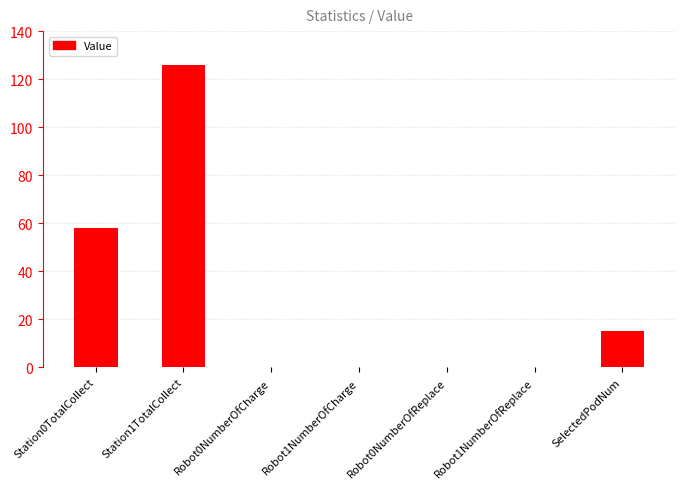

Are the bars horizontal?

No